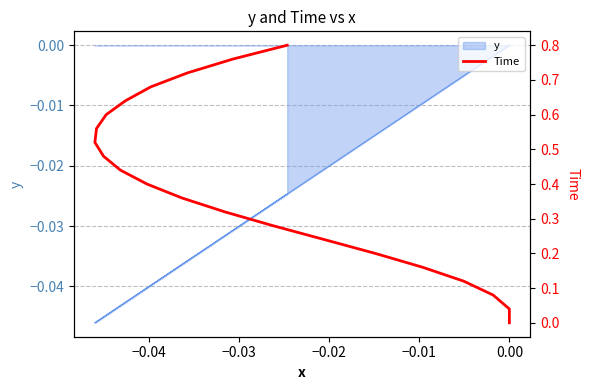

True or false: the data has more than 2 interior local peaks.

False